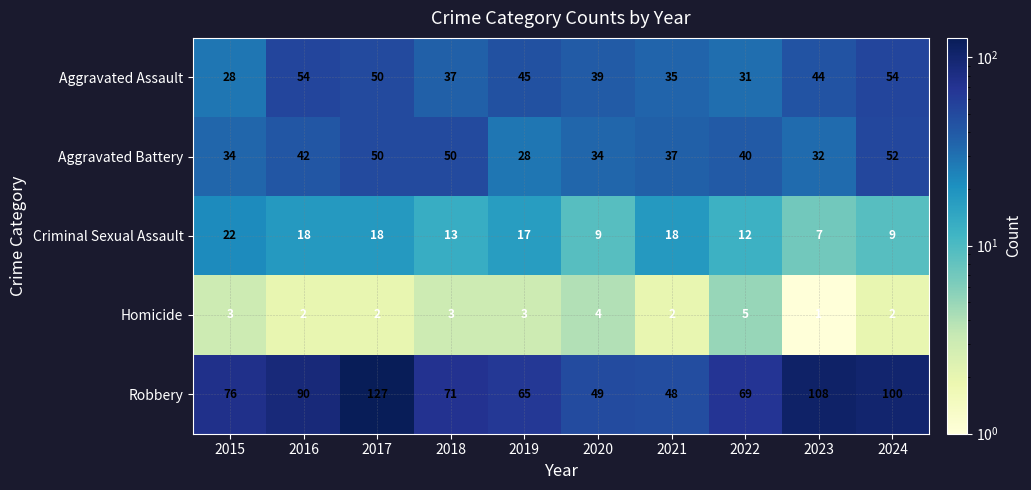

Where does the Aggravated Battery series first go above 40?

2016